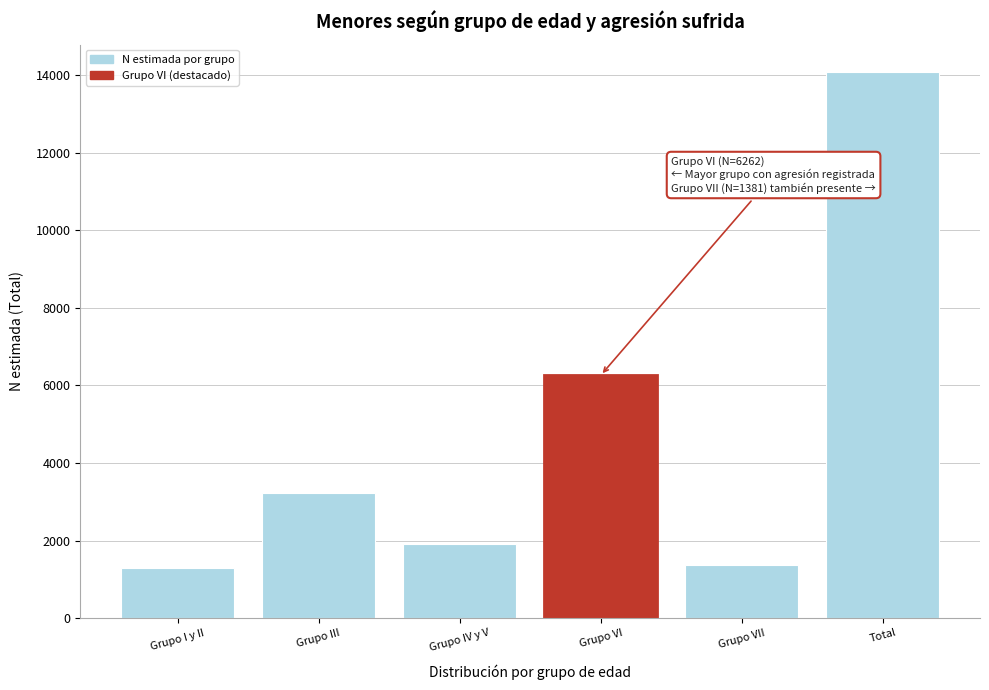

Reading left to right, transcribe all the data shown in this chart.

1297	3239	1910	6262	1381	14089